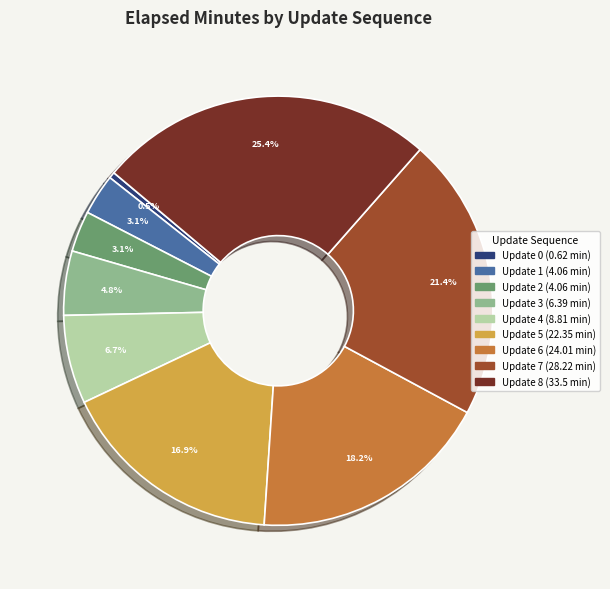

Is there any slice that represents more than half of the pie?

No